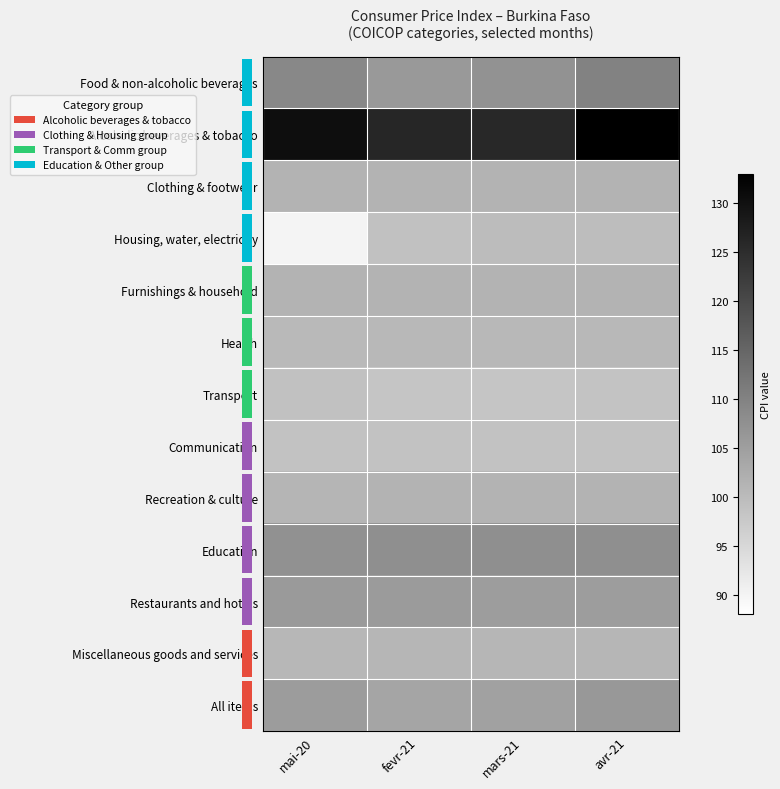

What is the total value across all series at fevr-21?

1350.7